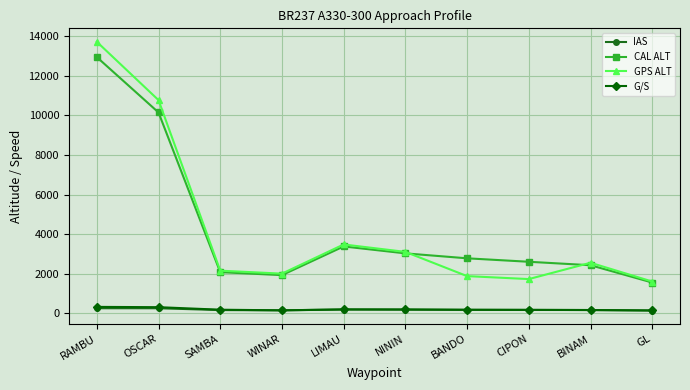

The G/S series shows 304 at OSCAR. True or false?

True